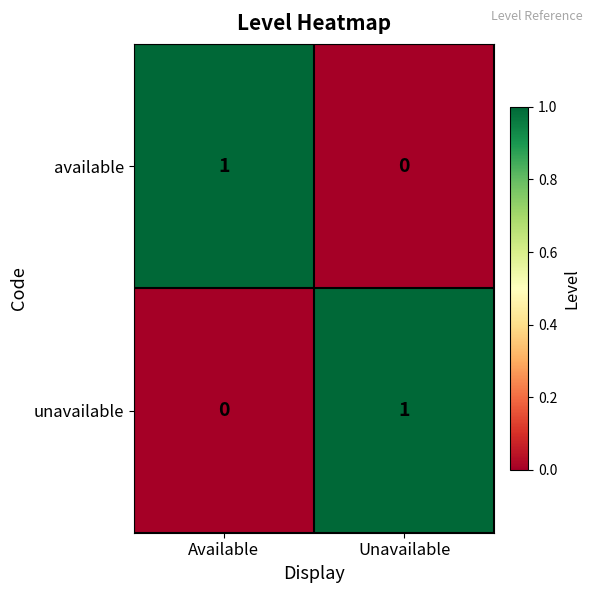

List the labels in order of unavailable value, largest first.

Unavailable, Available